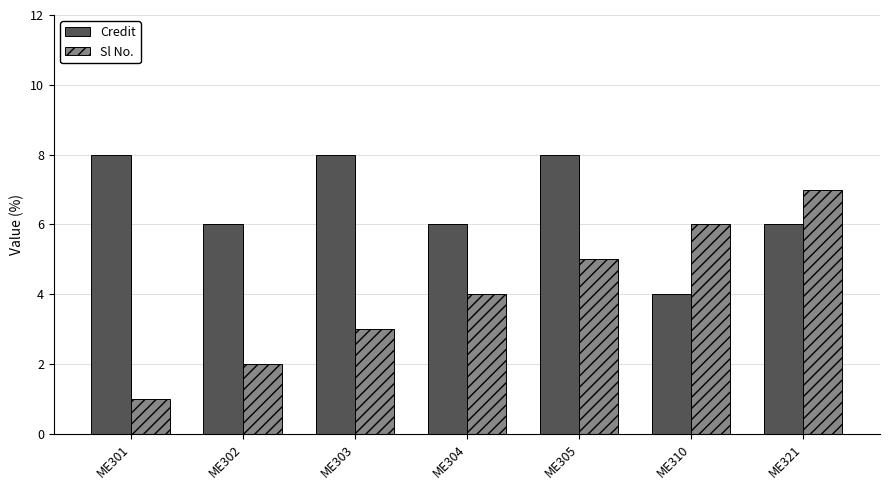

Count the number of categories in the chart.

7